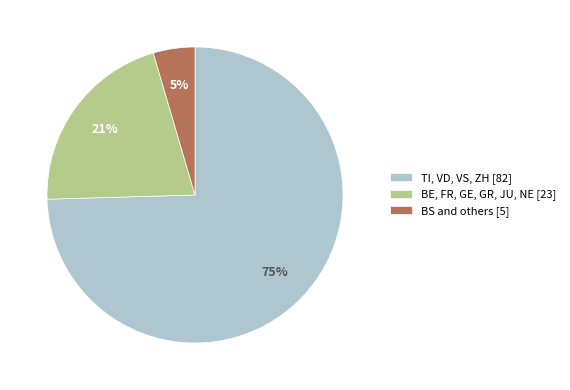

How many segments does this pie chart have?

3